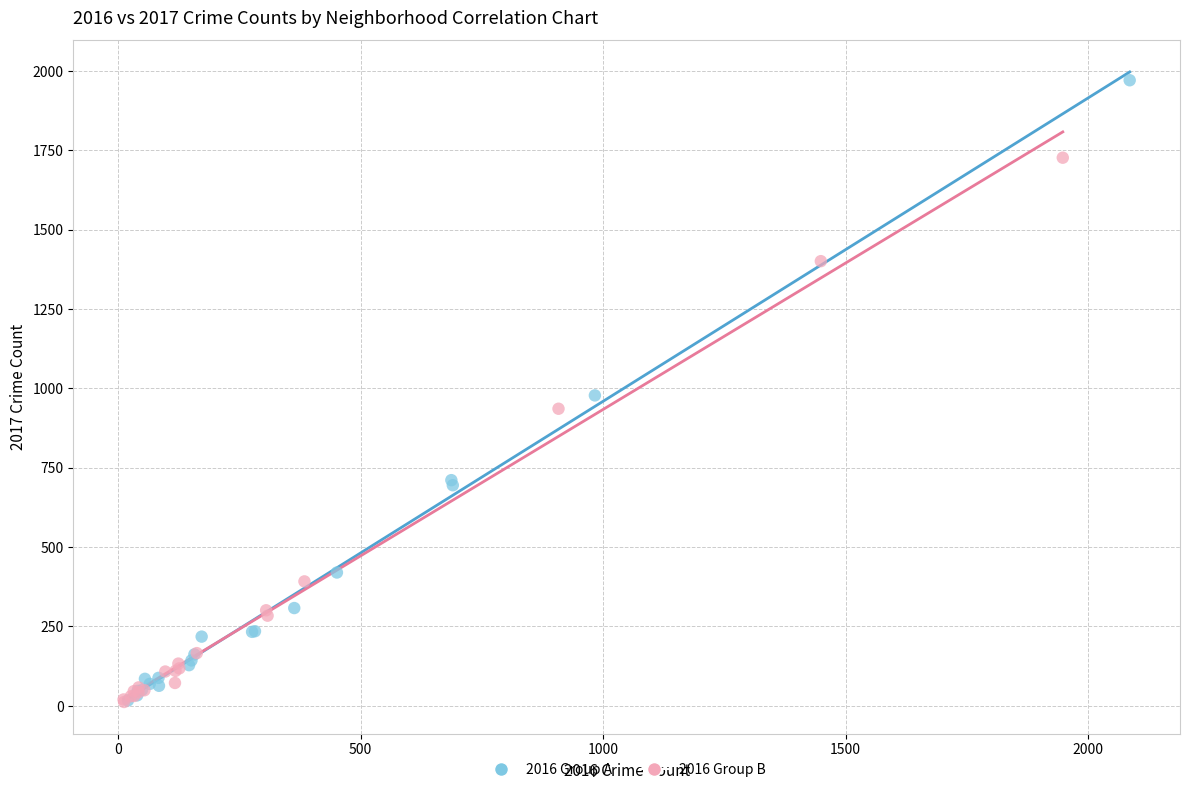

Which series has the largest Y range (max minus min)?

2016 Group A